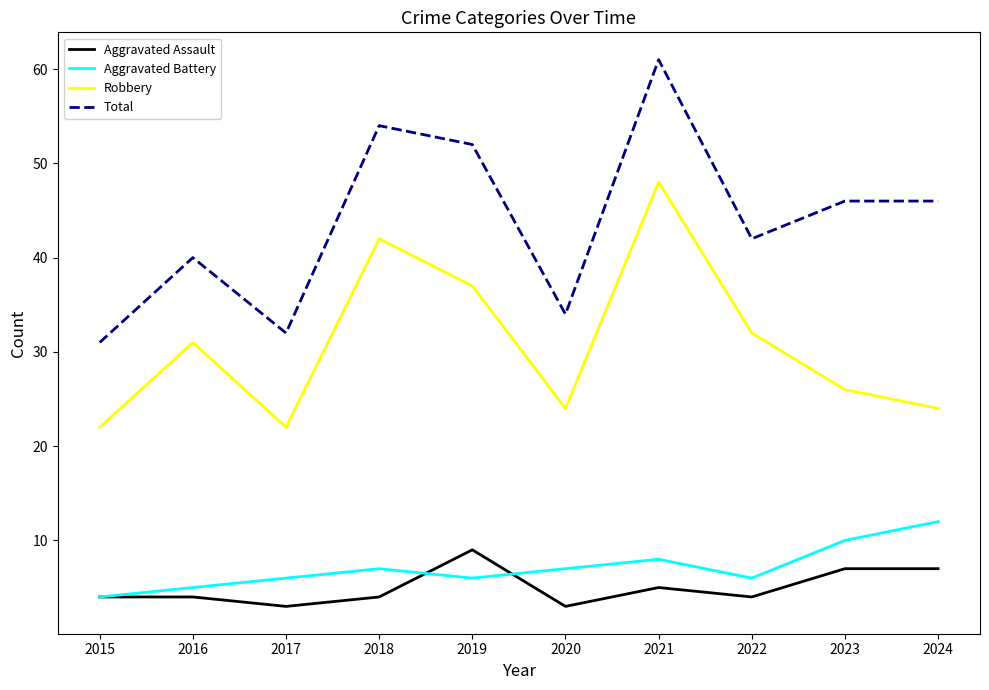

Is the value of Aggravated Assault at 2019 greater than the value of Robbery at 2016?

No